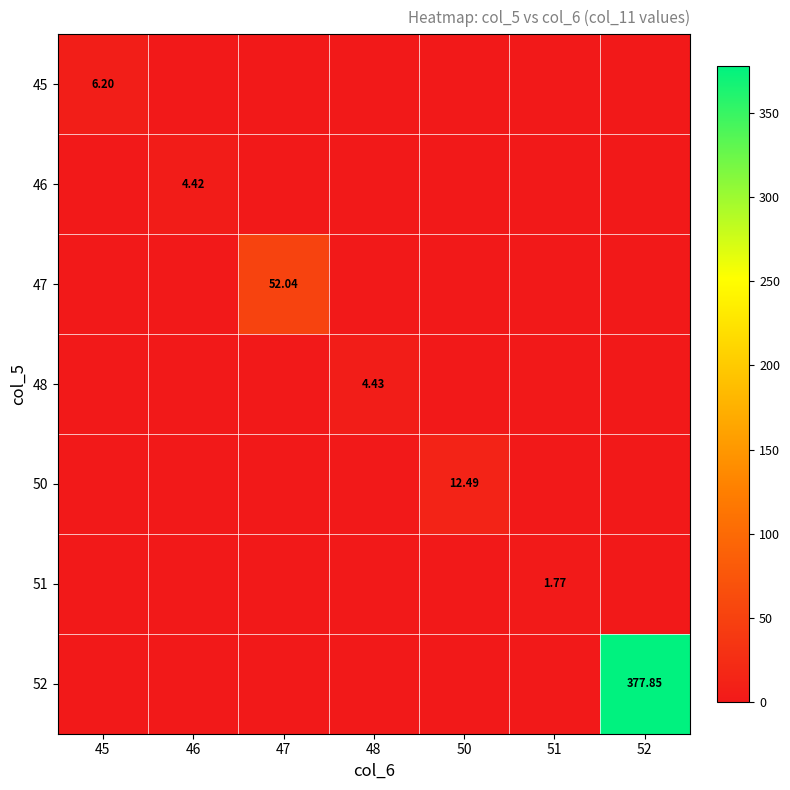

Which label corresponds to the largest value in the chart?

52